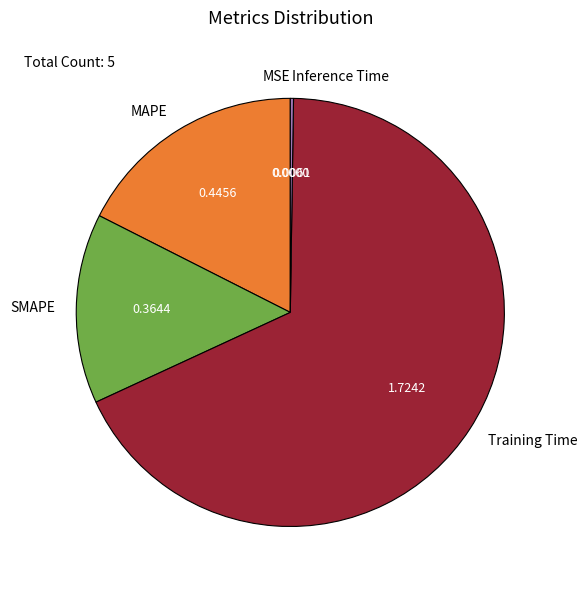

Which slice is the largest?

Training Time